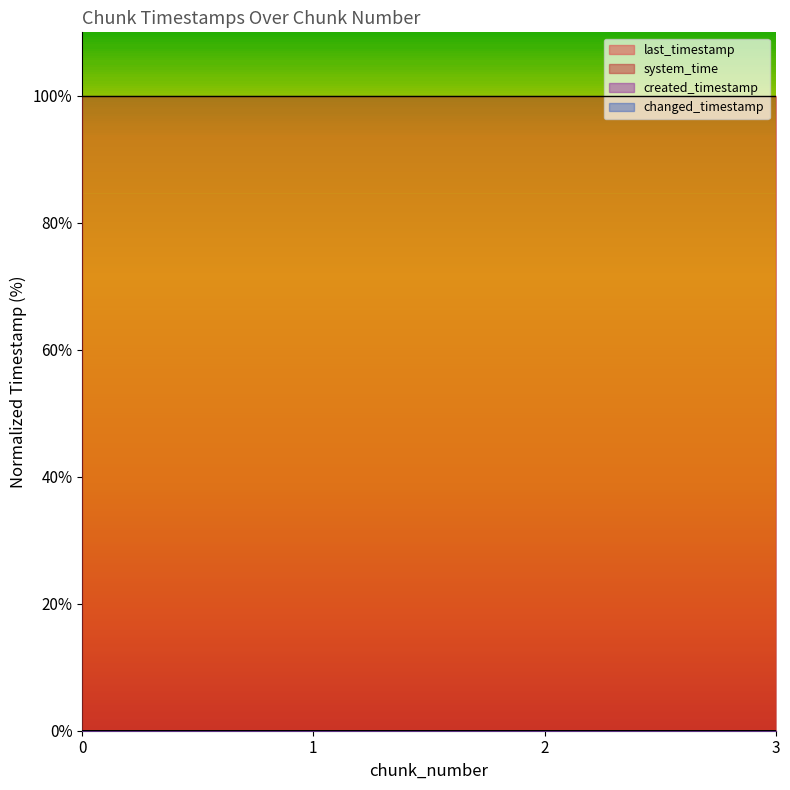

At which category is the sum across all series the highest?

3